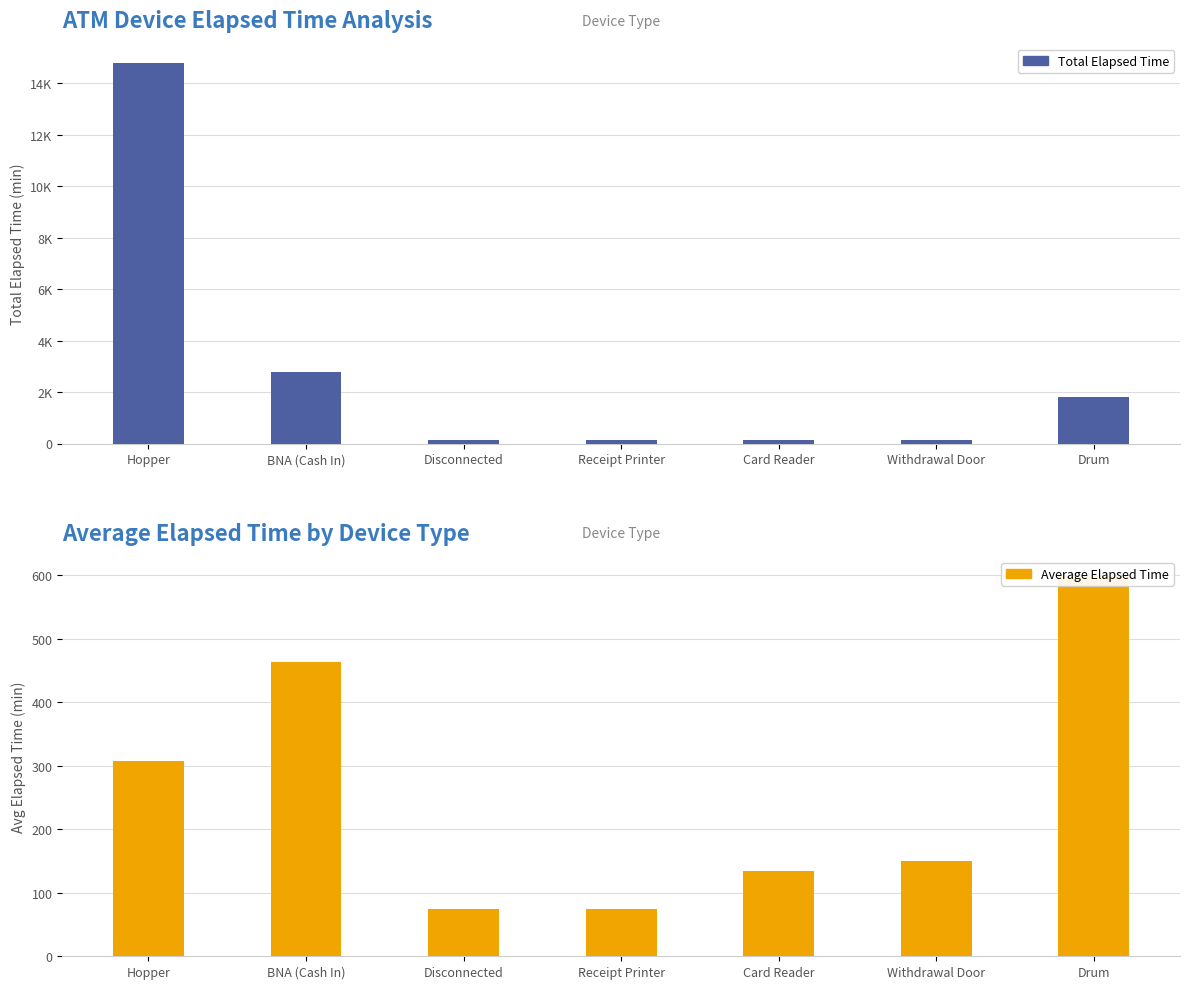

Where is Total Elapsed Time nearest to the value 7470?

BNA (Cash In)